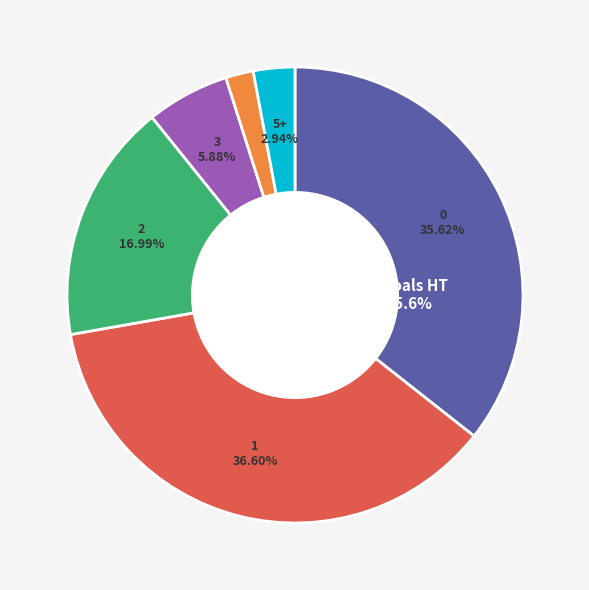

How many slices are in this pie chart?

6